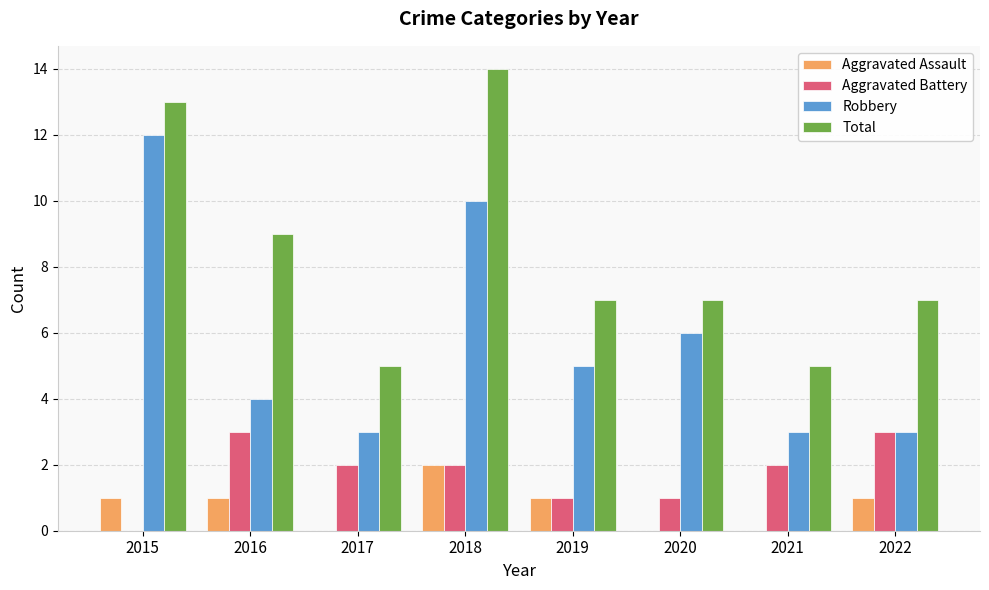

What is the total value across all series at 2021?

10